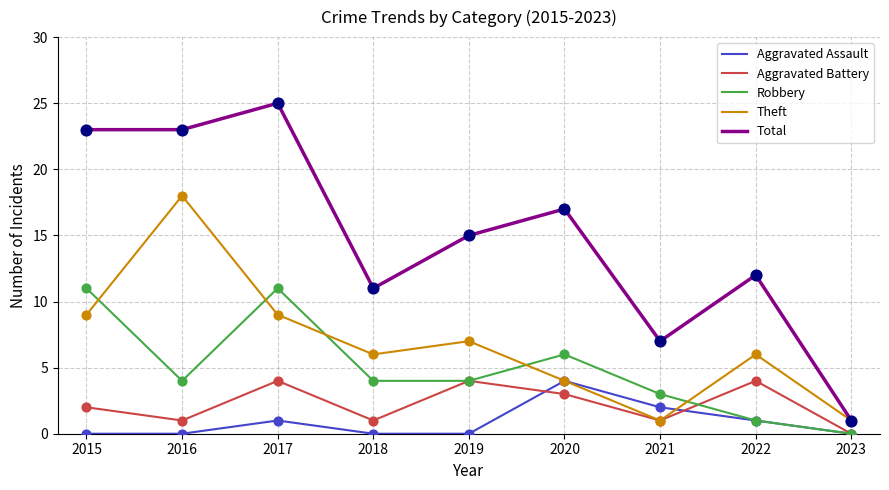

What is the total value across all series at 2016?

46